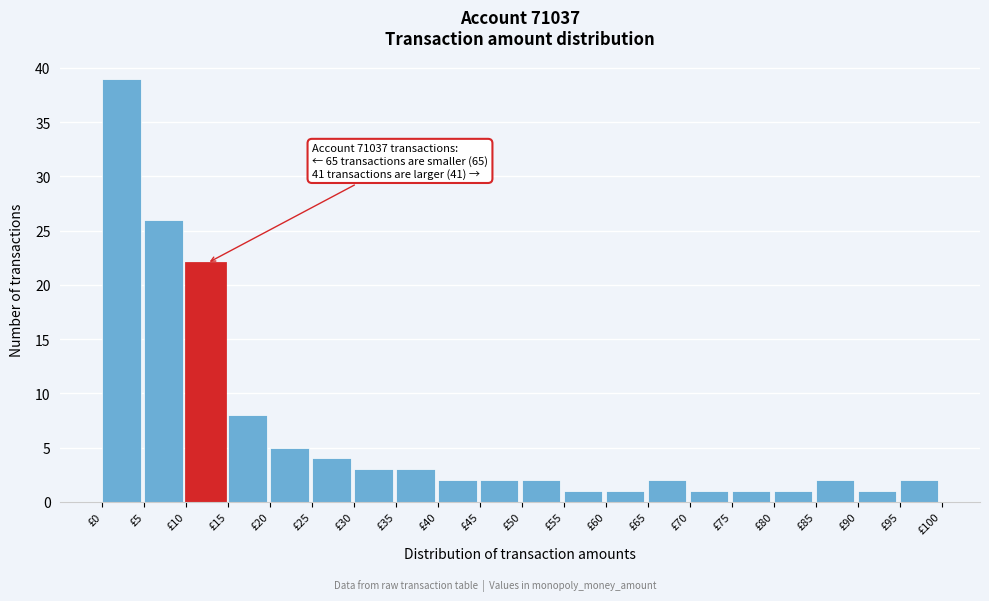

Over which range of the x-axis is the bar tallest?

0 to 5